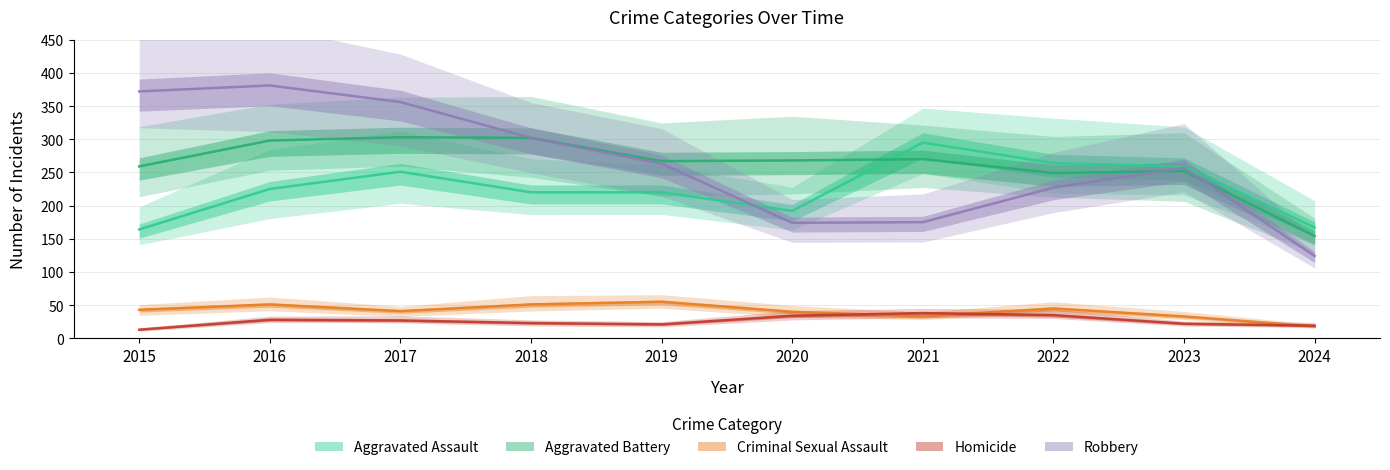

How many interior local peaks does the Criminal Sexual Assault series have?

3